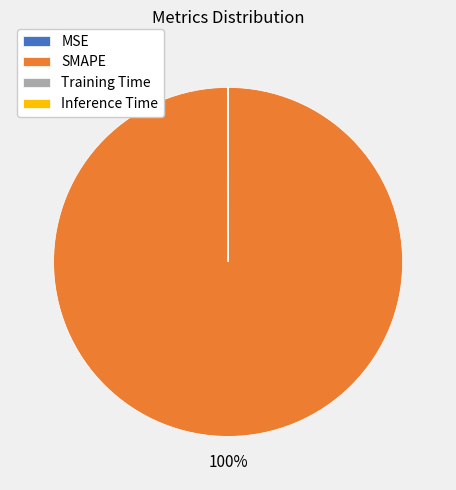

Which category has the biggest portion of the pie?

SMAPE